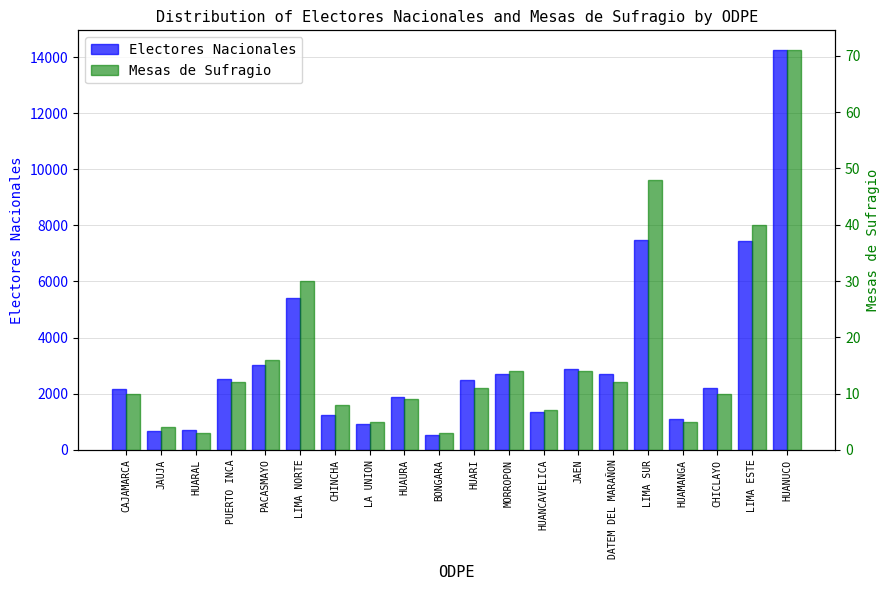

At which category does the chart reach its peak across all series?

HUANUCO